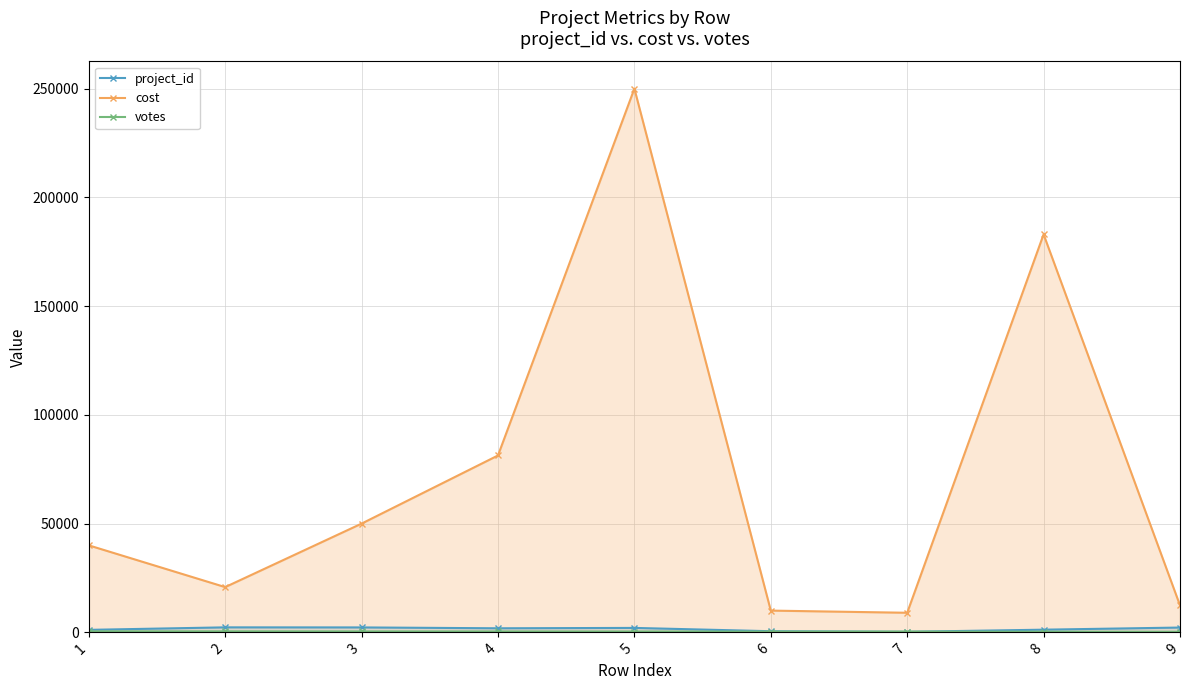

Is the value of project_id at 5 greater than the value of cost at 2?

No